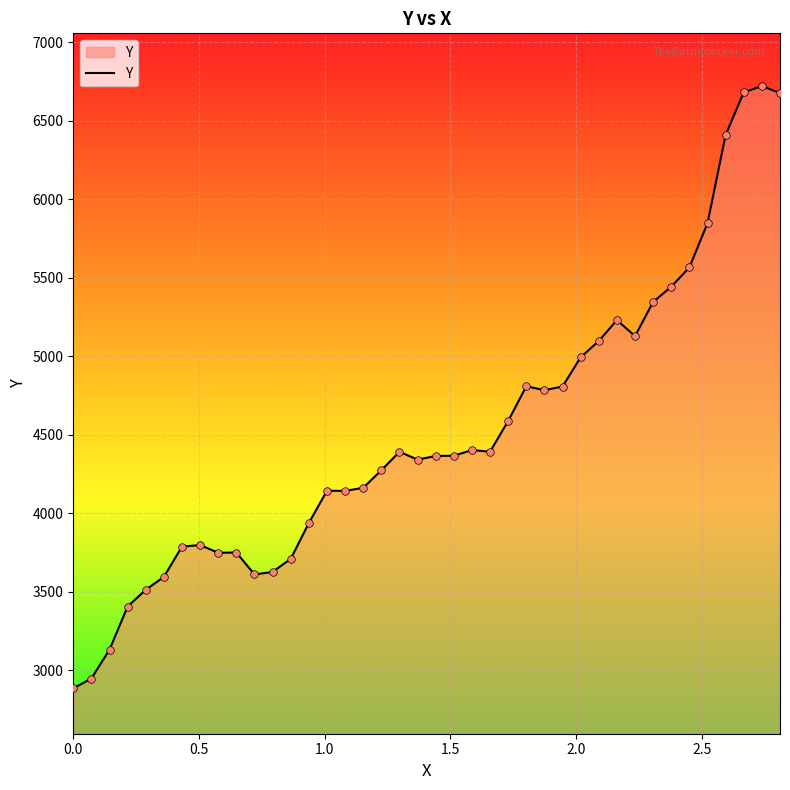

What is the difference between the maximum and minimum values?

3835.2